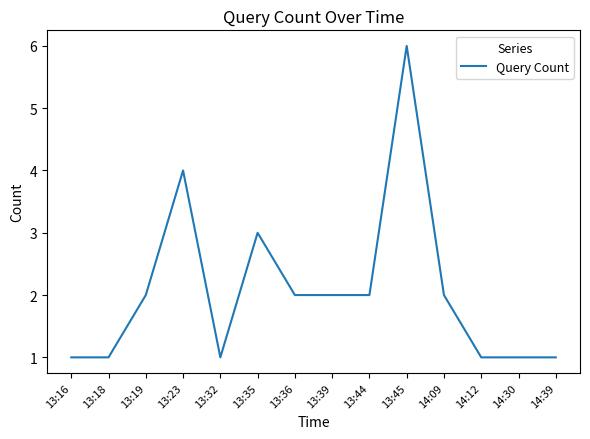

The chart shows a value of 1 at 14:39. True or false?

True